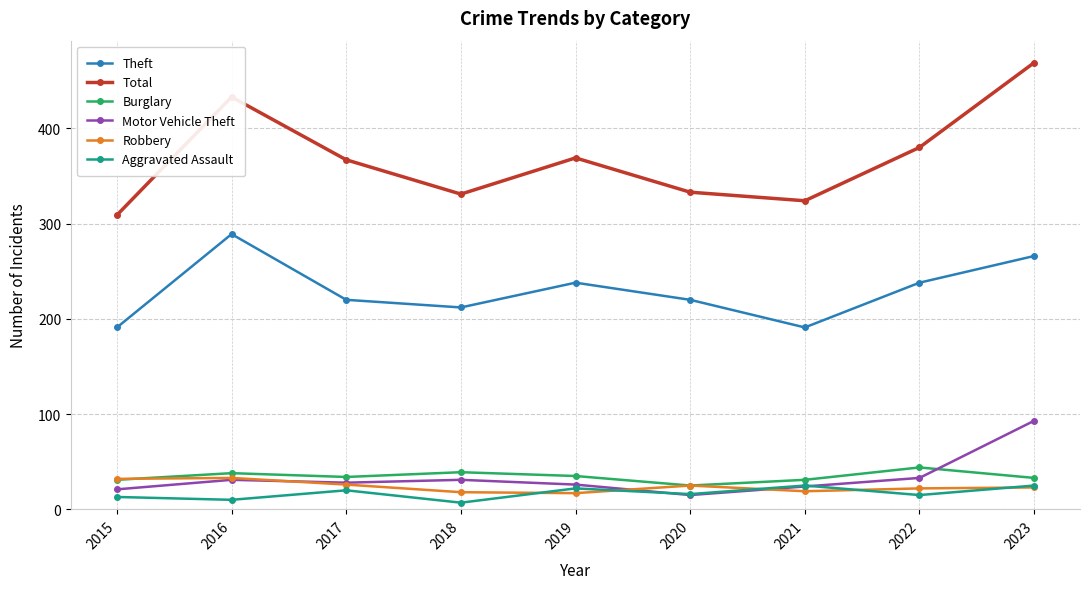

Which series has the largest range (max minus min)?

Total